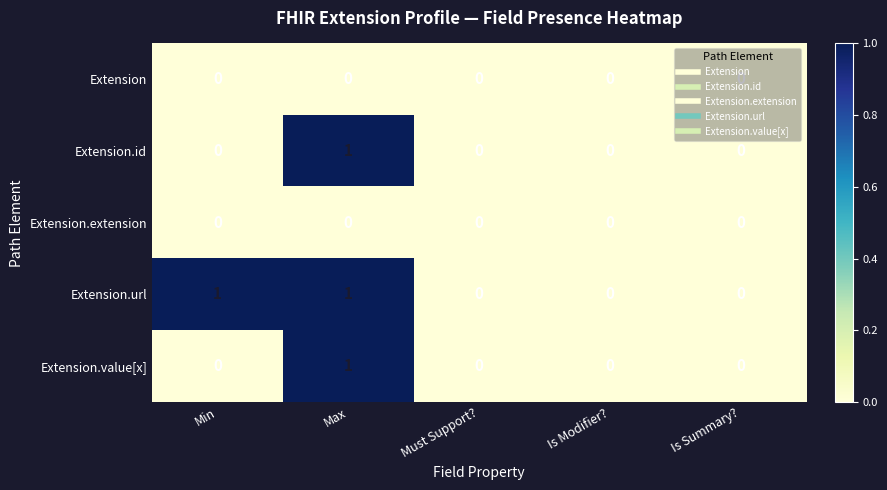

Count the number of data series in this chart.

5